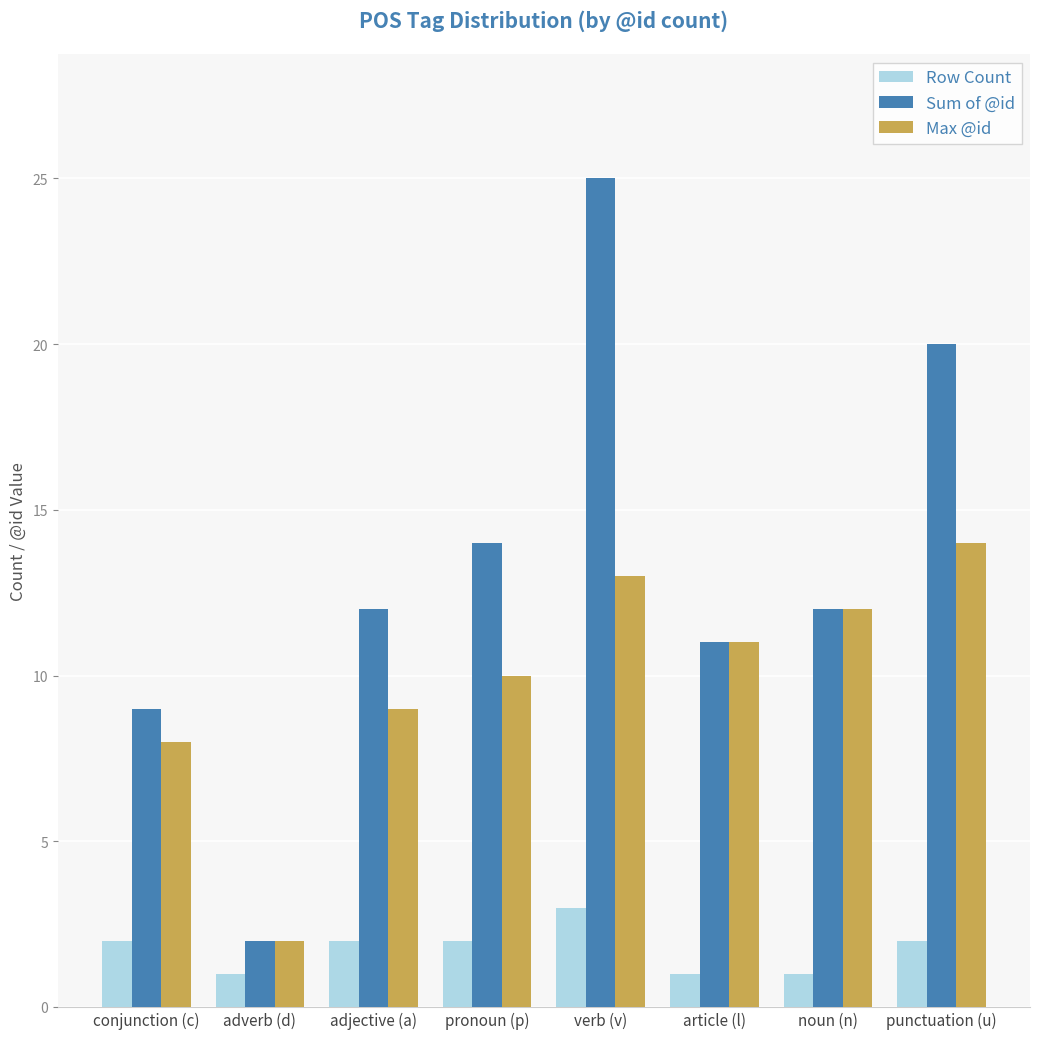

The Row Count series shows 3 at verb (v). True or false?

True